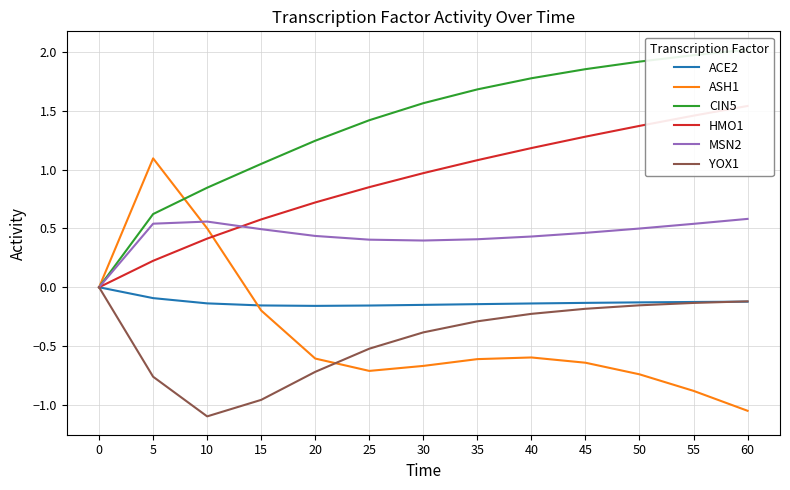

Reading left to right, list all the values displayed in this chart.

ACE2: 0=0.0	5=-0.1	10=-0.1	15=-0.2	20=-0.2	25=-0.2	30=-0.1	35=-0.1	40=-0.1	45=-0.1	50=-0.1	55=-0.1	60=-0.1
ASH1: 0=0.0	5=1.1	10=0.5	15=-0.2	20=-0.6	25=-0.7	30=-0.7	35=-0.6	40=-0.6	45=-0.6	50=-0.7	55=-0.9	60=-1.1
CIN5: 0=0.0	5=0.6	10=0.8	15=1.0	20=1.2	25=1.4	30=1.6	35=1.7	40=1.8	45=1.9	50=1.9	55=2.0	60=2.0
HMO1: 0=0.0	5=0.2	10=0.4	15=0.6	20=0.7	25=0.9	30=1.0	35=1.1	40=1.2	45=1.3	50=1.4	55=1.5	60=1.5
MSN2: 0=0.0	5=0.5	10=0.6	15=0.5	20=0.4	25=0.4	30=0.4	35=0.4	40=0.4	45=0.5	50=0.5	55=0.5	60=0.6
YOX1: 0=0.0	5=-0.8	10=-1.1	15=-1.0	20=-0.7	25=-0.5	30=-0.4	35=-0.3	40=-0.2	45=-0.2	50=-0.2	55=-0.1	60=-0.1